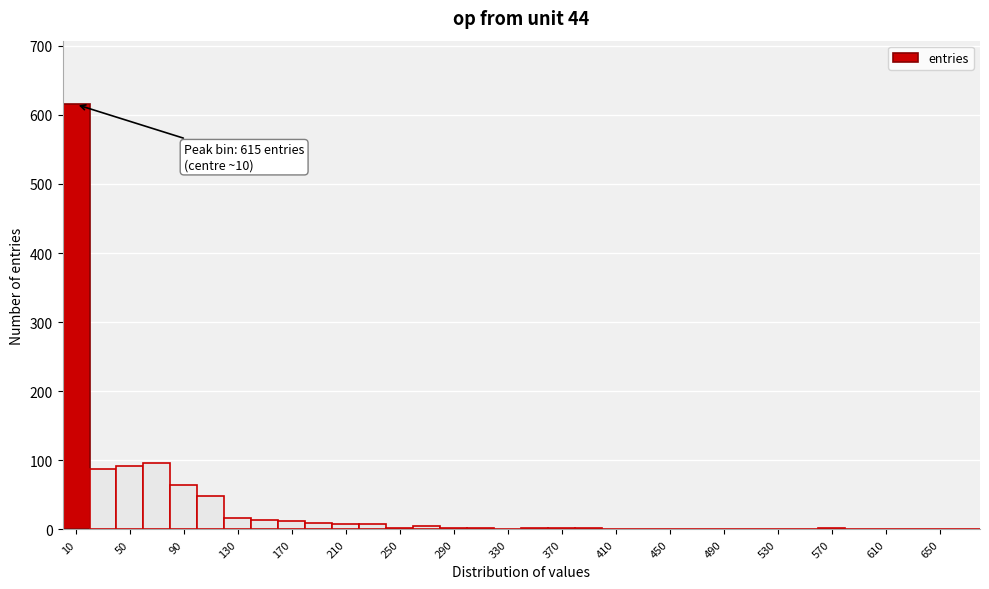

Which range on the x-axis has the tallest bar?

0 to 20